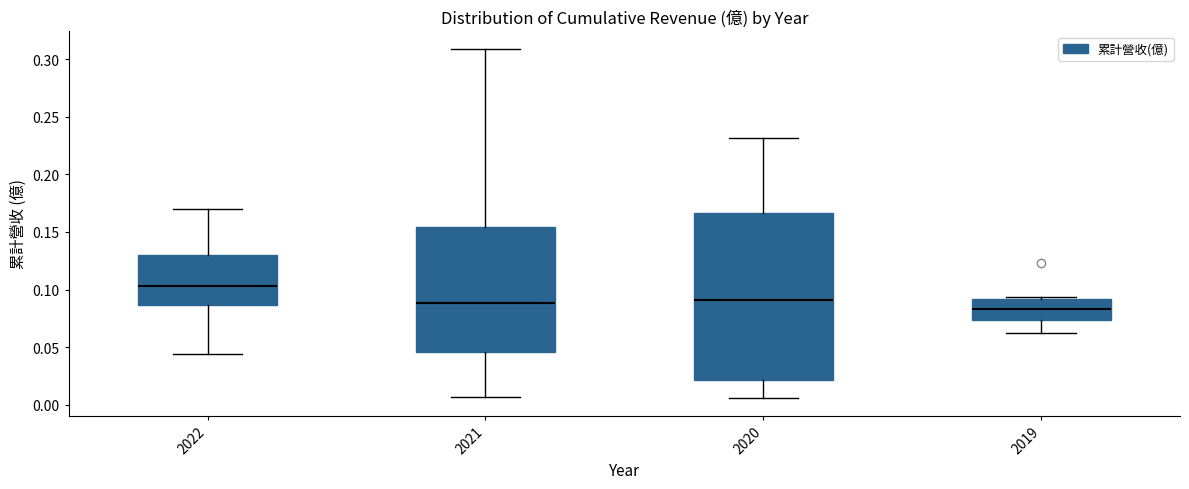

Which box is the tallest, from its lower edge to its upper edge?

2020